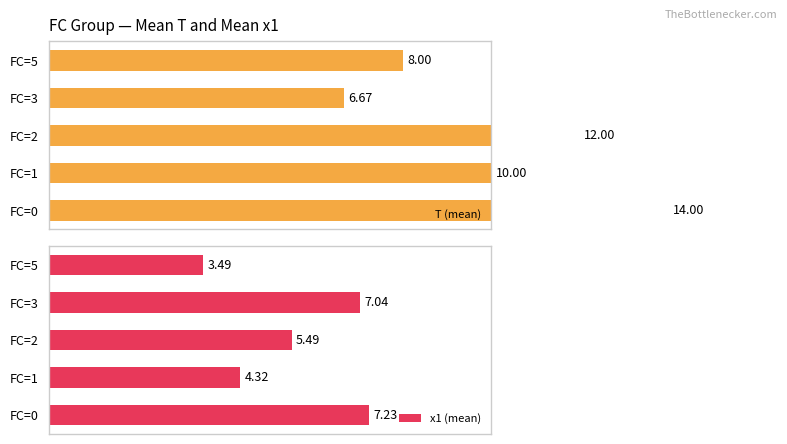

Is the value of x1 (mean) at FC=2 greater than the value of T (mean) at FC=0?

No